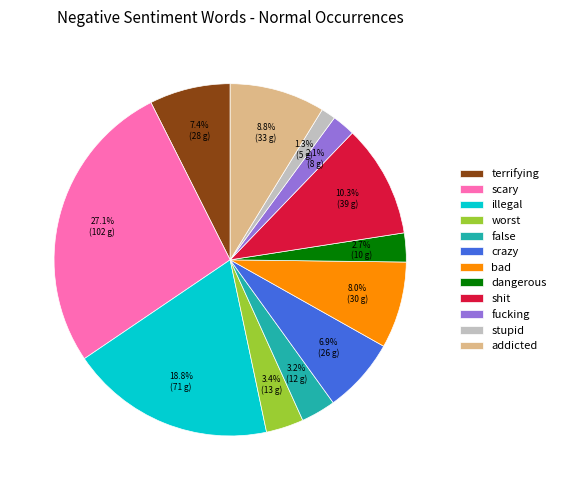

What portion of the pie excludes stupid?

98.7%